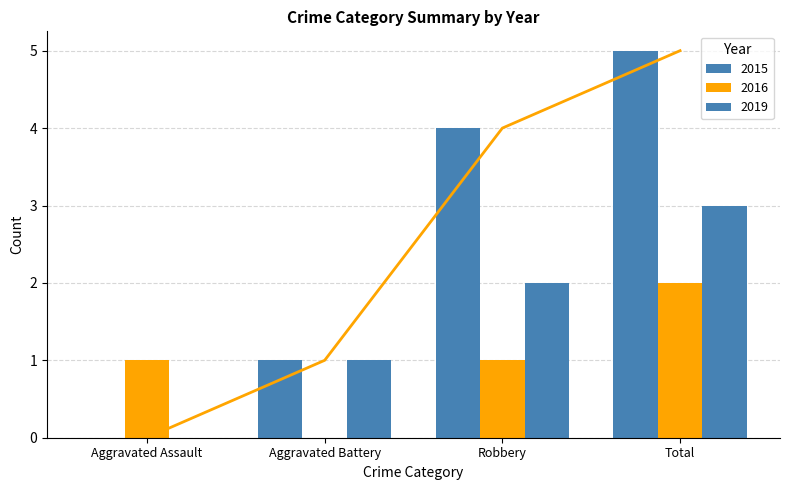

At how many categories does at least one series exceed 2?

2